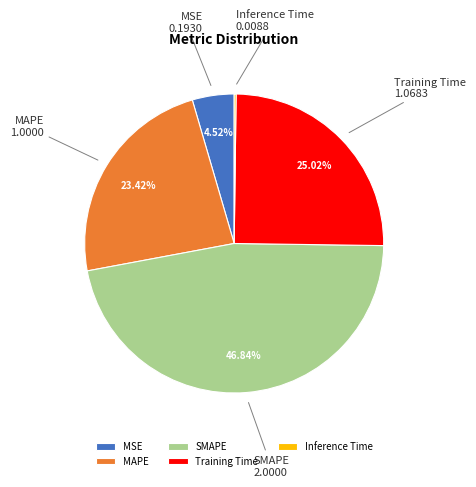

Which category has the biggest portion of the pie?

SMAPE